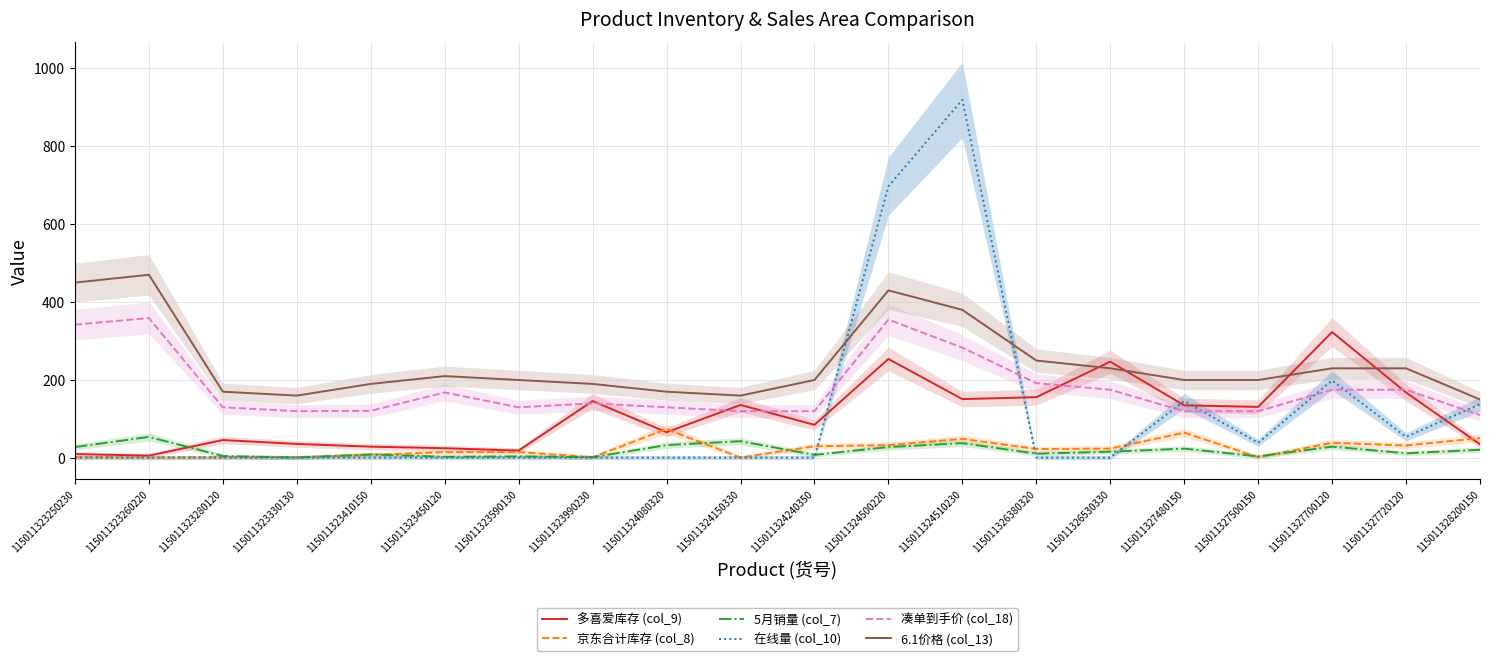

The 5月销量 (col_7) series shows 16 at 115011326380320. True or false?

False